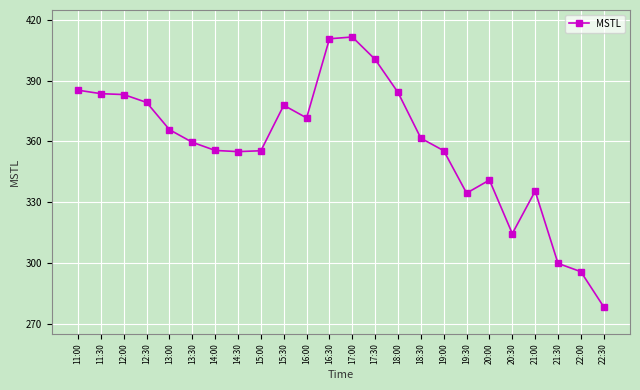

What is the change in value from 13:30 to 17:00?

+52.0